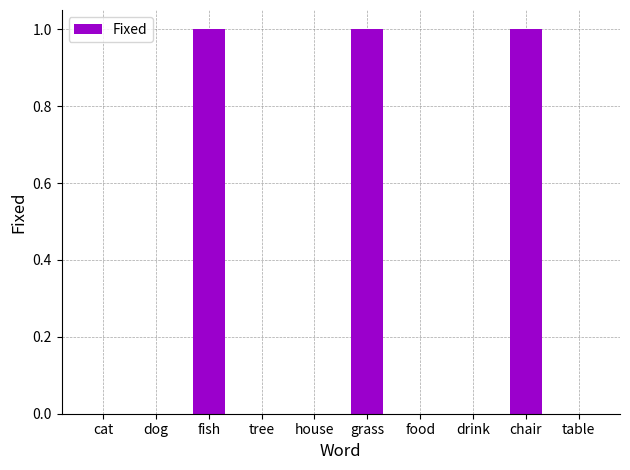

What is the change in value from dog to fish?

+1